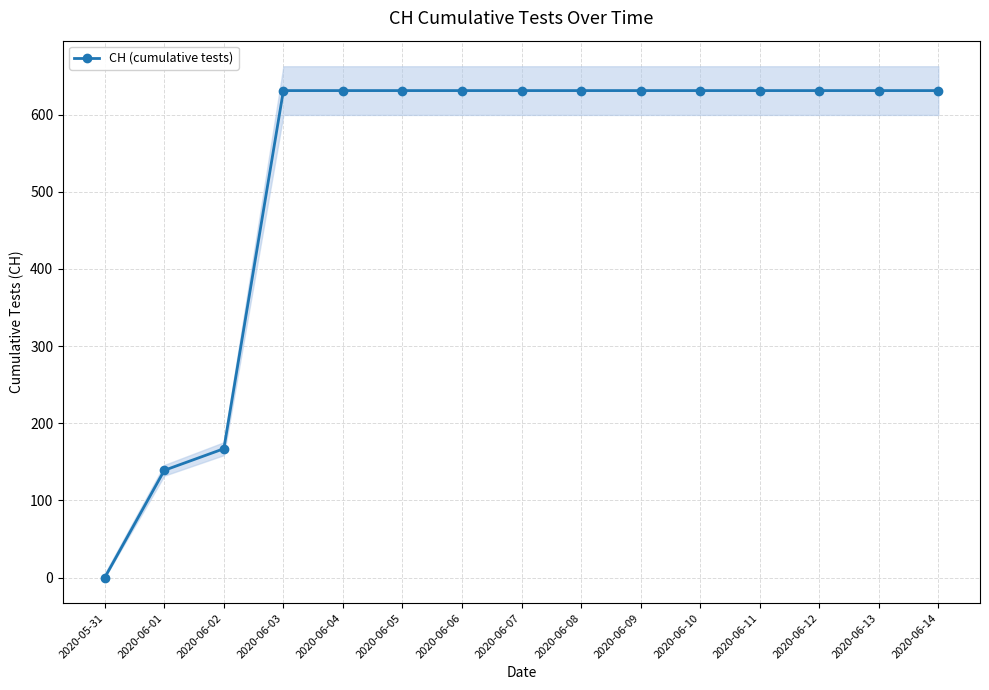

What is the label of the 11th point from the left?

2020-06-10